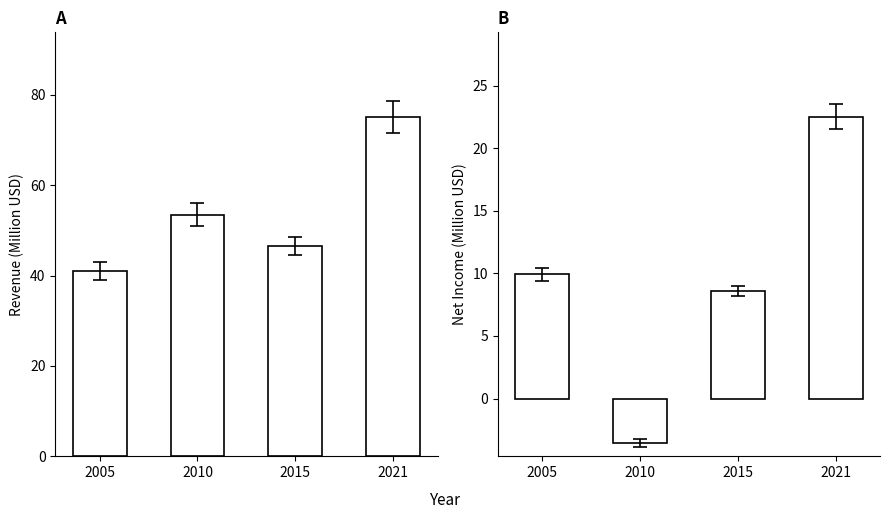

At how many categories does at least one series exceed 62?

1